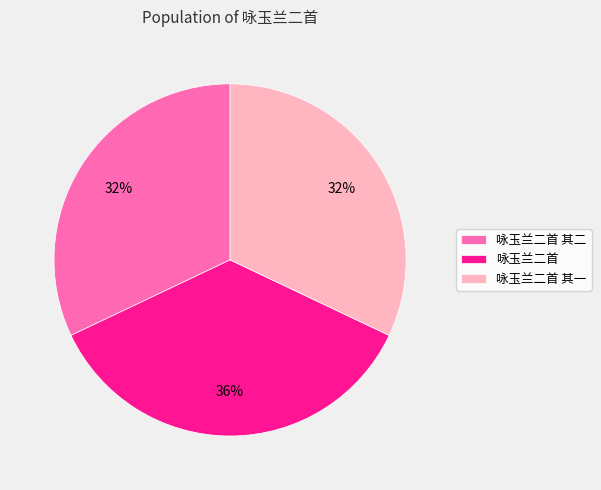

Do 咏玉兰二首 and 咏玉兰二首 其一 together represent more than half of the pie?

Yes